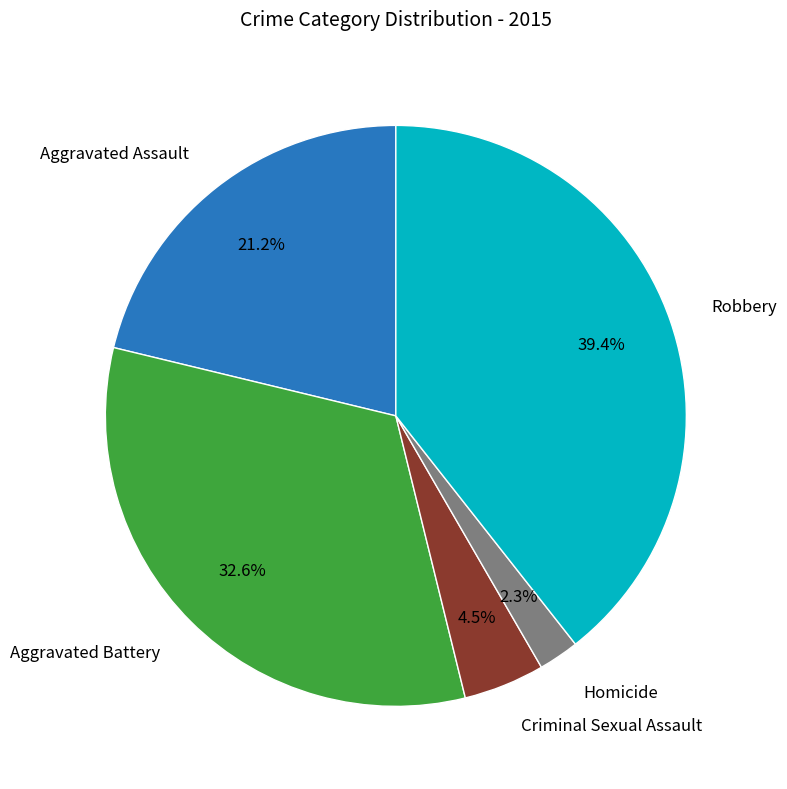

Does any single category account for the majority?

No